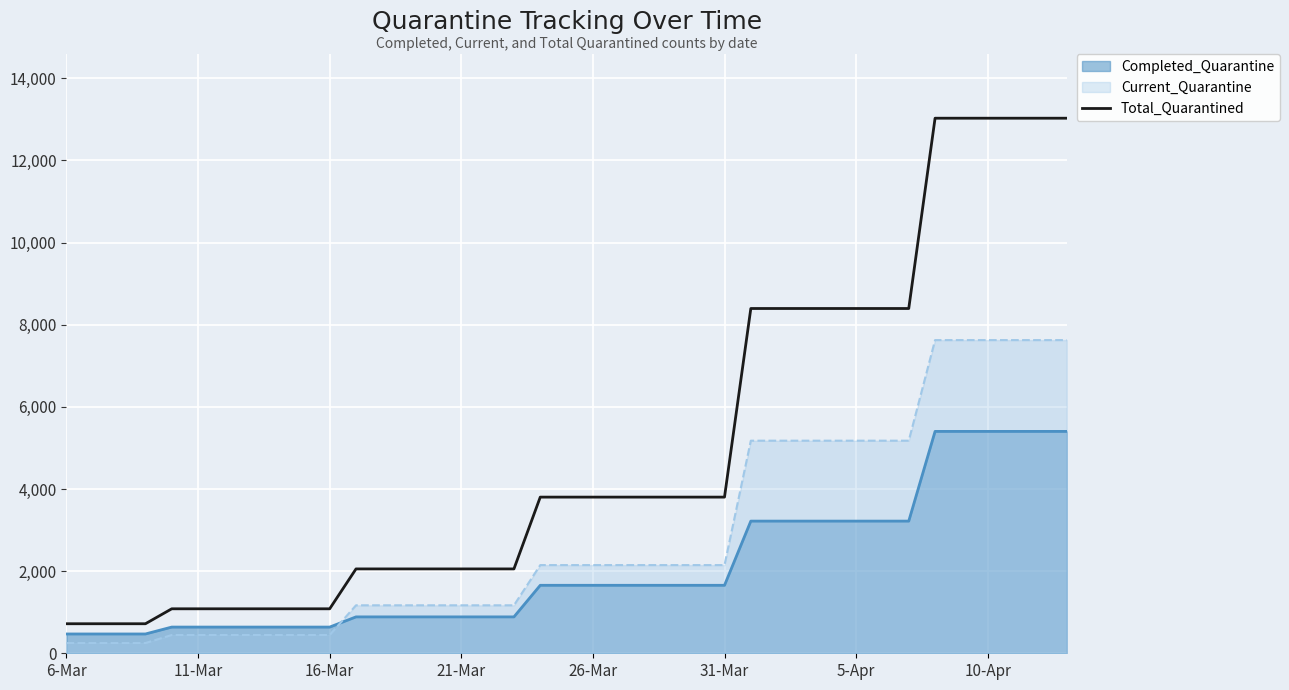

Approximately how many times larger is the value at 26 compared to 9?

7.8